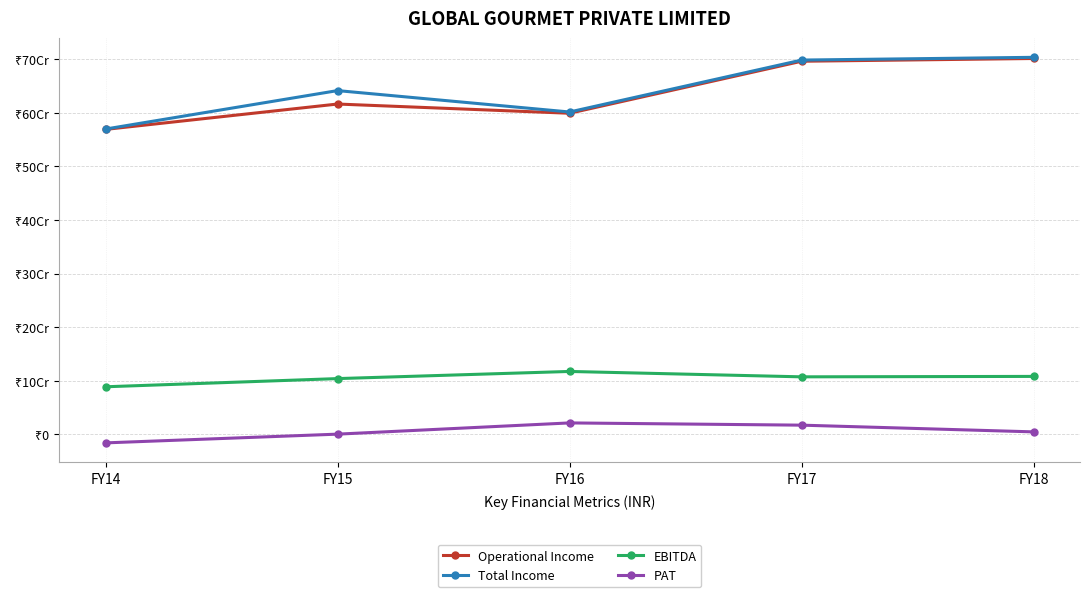

What are all the series names shown in the legend?

Operational Income, Total Income, EBITDA, PAT